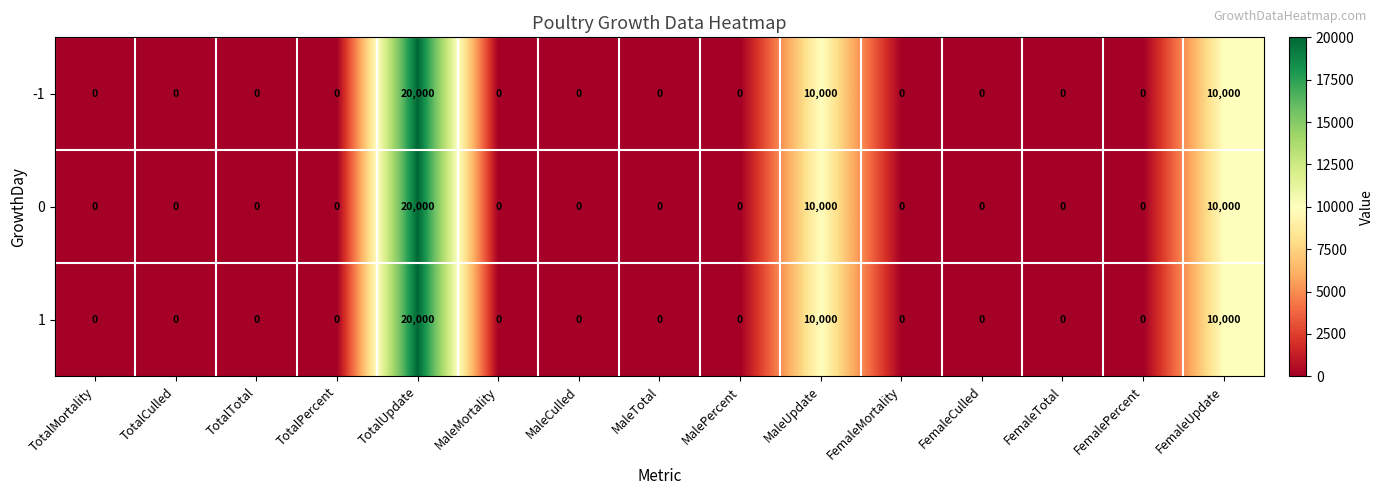

What is the maximum value for 0?

20000